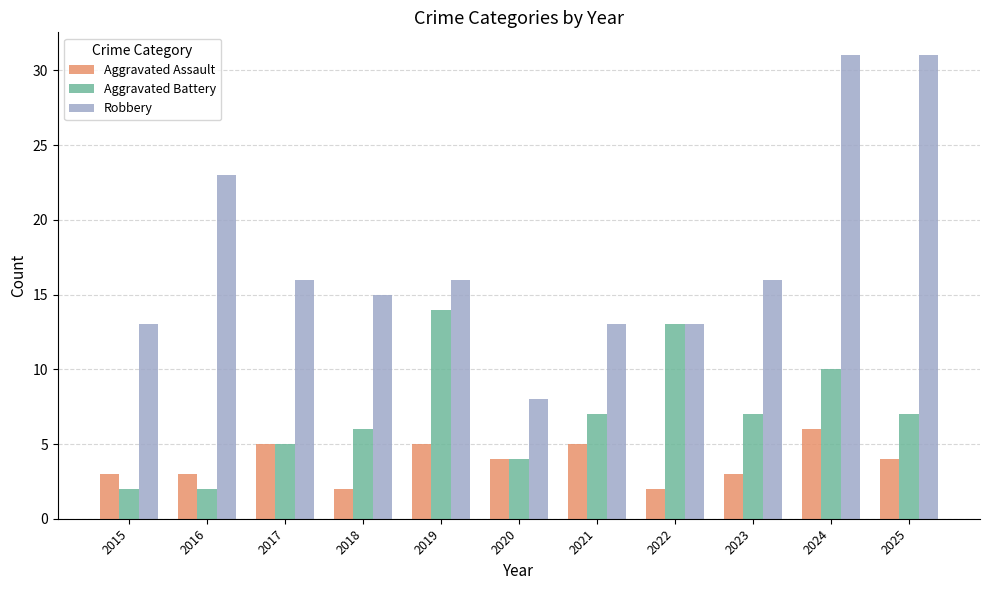

What are all the series names shown in the legend?

Aggravated Assault, Aggravated Battery, Robbery